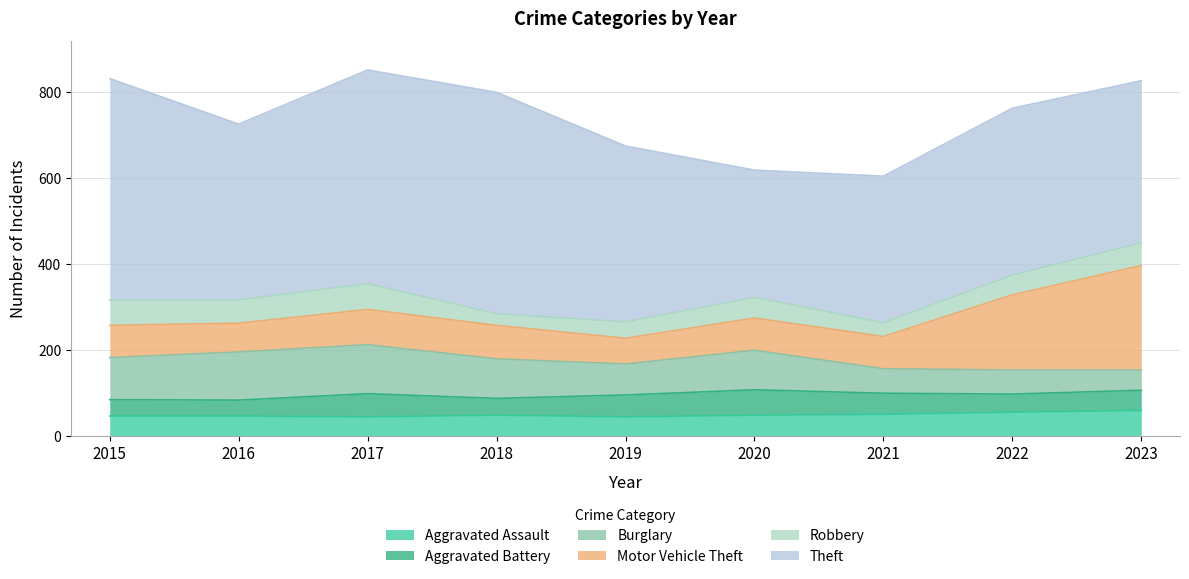

Which series has the largest total across all categories?

Theft